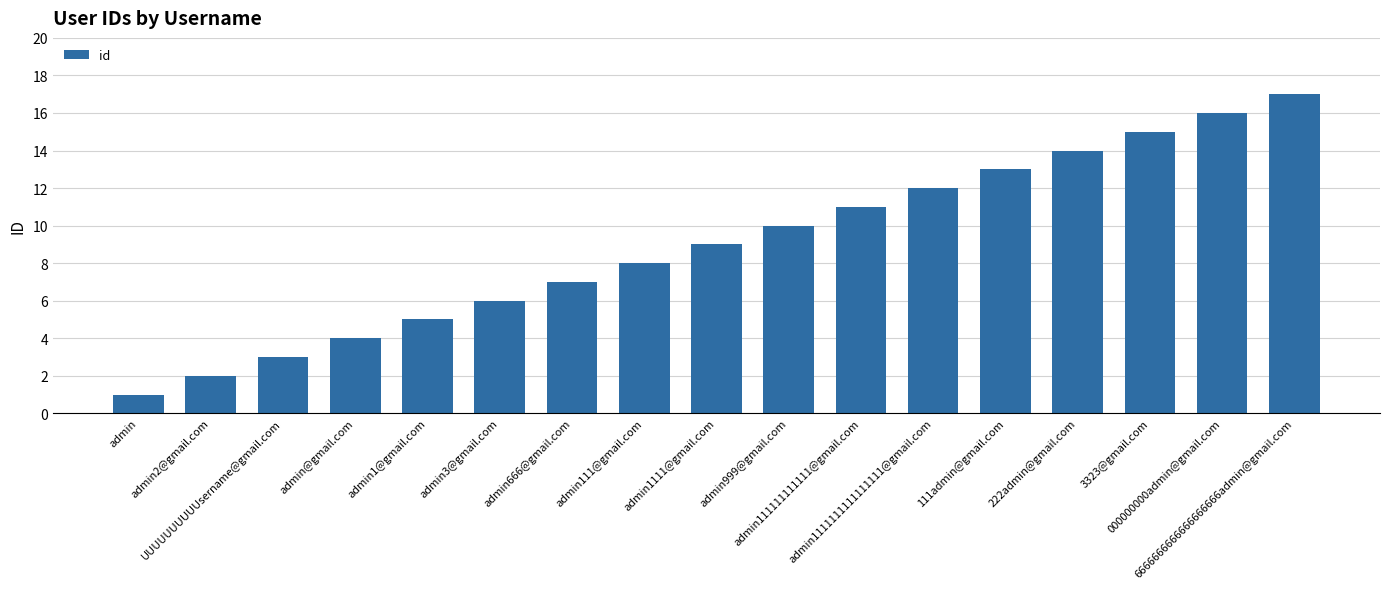

Reading left to right, list all the values displayed in this chart.

admin=1	admin2@gmail.com=2	UUUUUUUUUUsername@gmail.com=3	admin@gmail.com=4	admin1@gmail.com=5	admin3@gmail.com=6	admin666@gmail.com=7	admin111@gmail.com=8	admin1111@gmail.com=9	admin999@gmail.com=10	admin111111111111@gmail.com=11	admin1111111111111111@gmail.com=12	111admin@gmail.com=13	222admin@gmail.com=14	3323@gmail.com=15	000000000admin@gmail.com=16	6666666666666666666admin@gmail.com=17